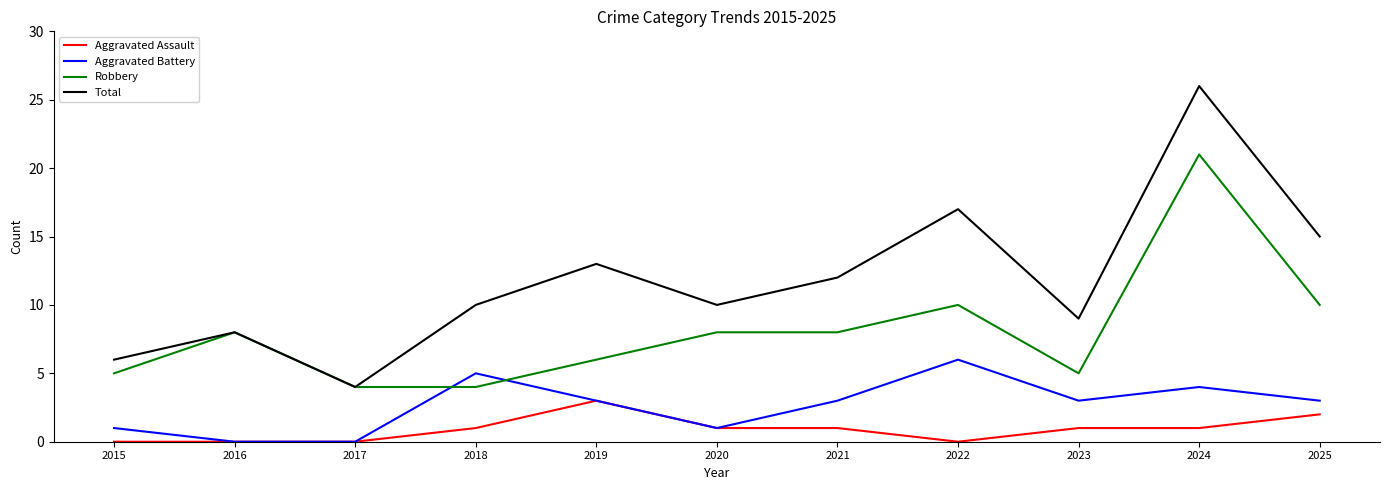

How many lines are shown in the chart?

4